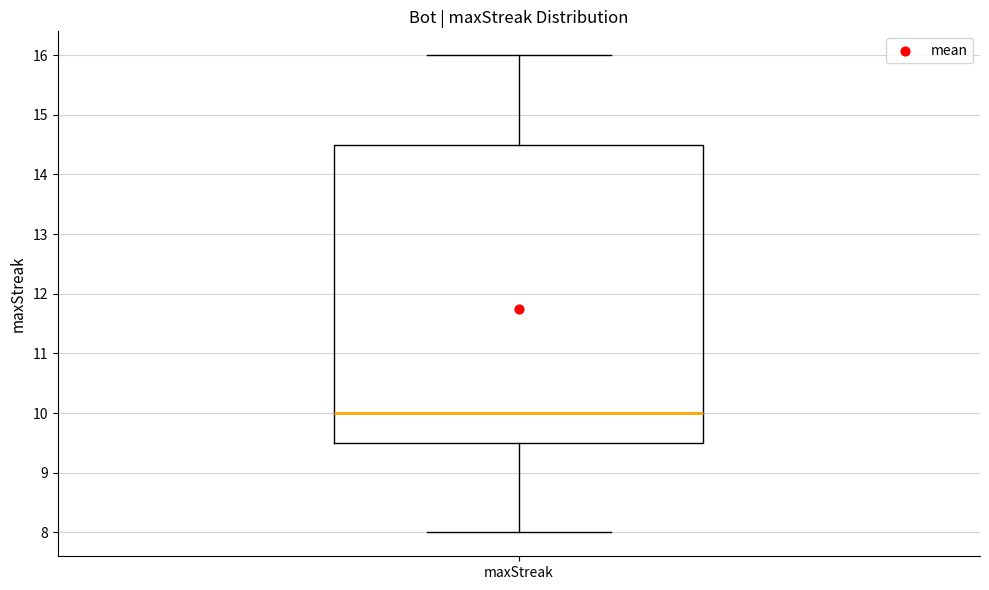

Where does the lower whisker of the box for maxStreak end on the y-axis? The values are not printed on the chart, so give them approximately, as read against the axis.

8.0